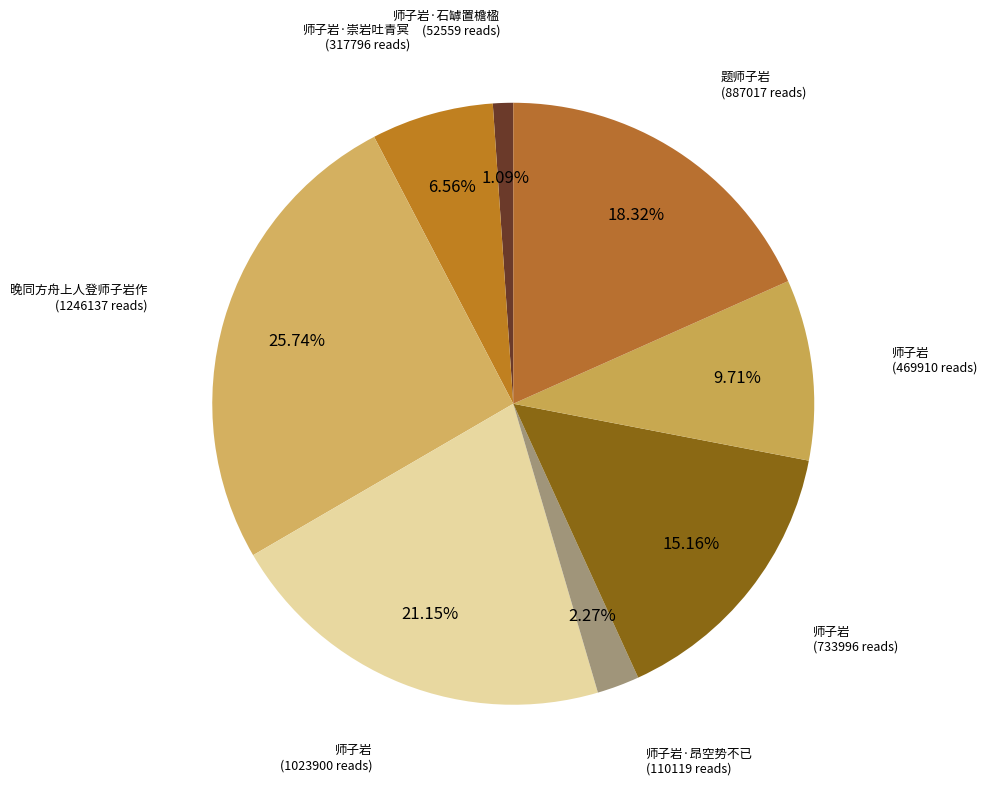

How many slices are in this pie chart?

8